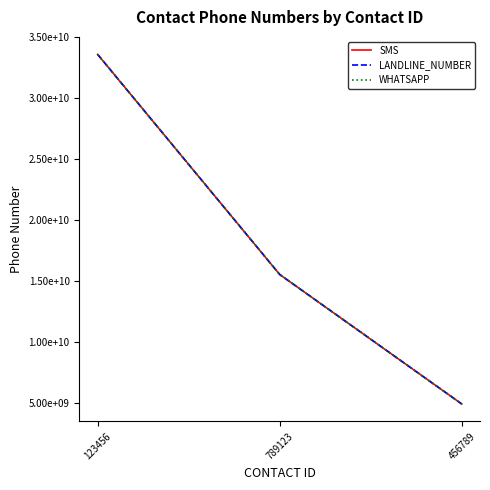

What is the difference between the LANDLINE_NUMBER values at 123456 and 789123?

18056794444